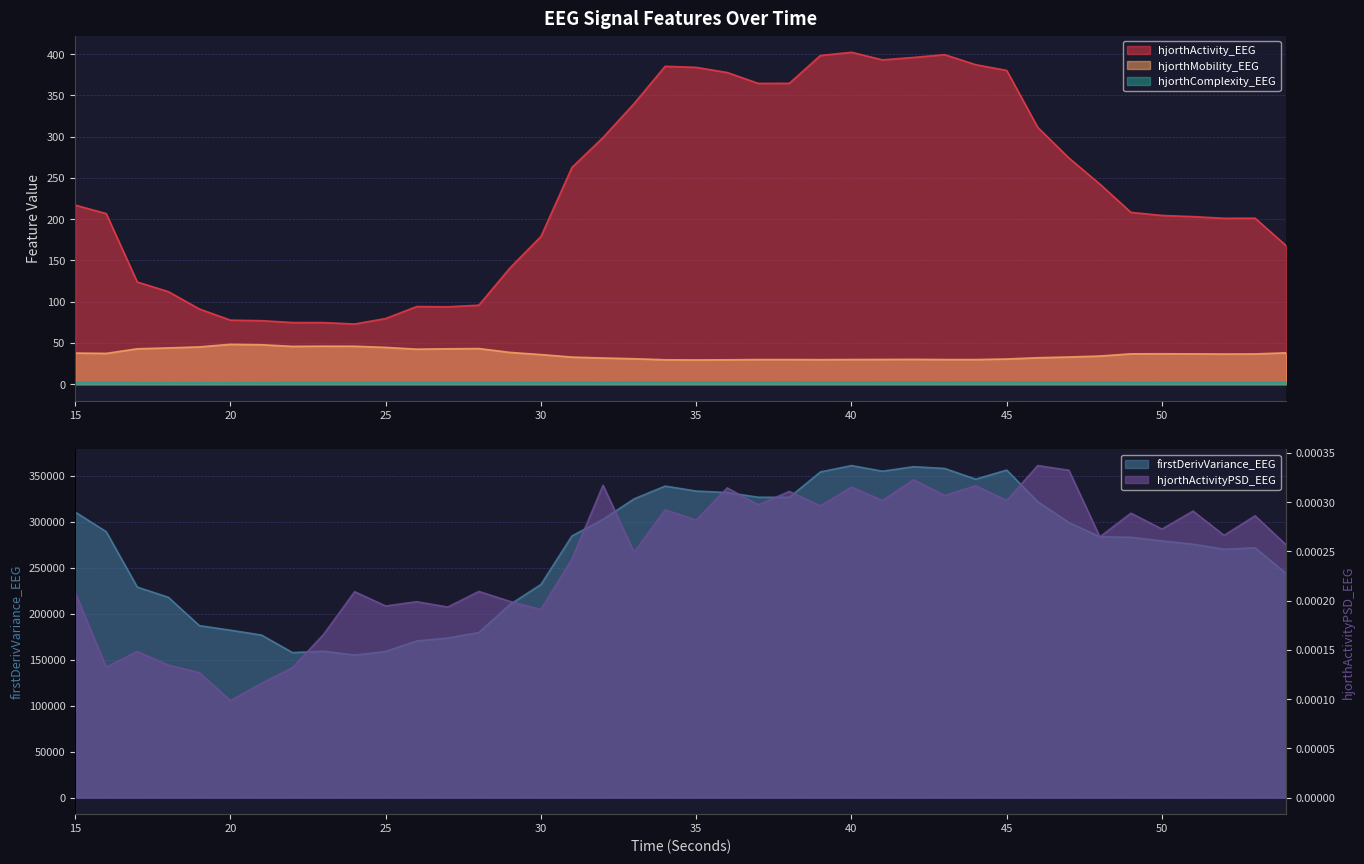

Rank the series at 54 from highest to lowest value.

firstDerivVariance_EEG, hjorthActivity_EEG, hjorthMobility_EEG, hjorthComplexity_EEG, hjorthActivityPSD_EEG